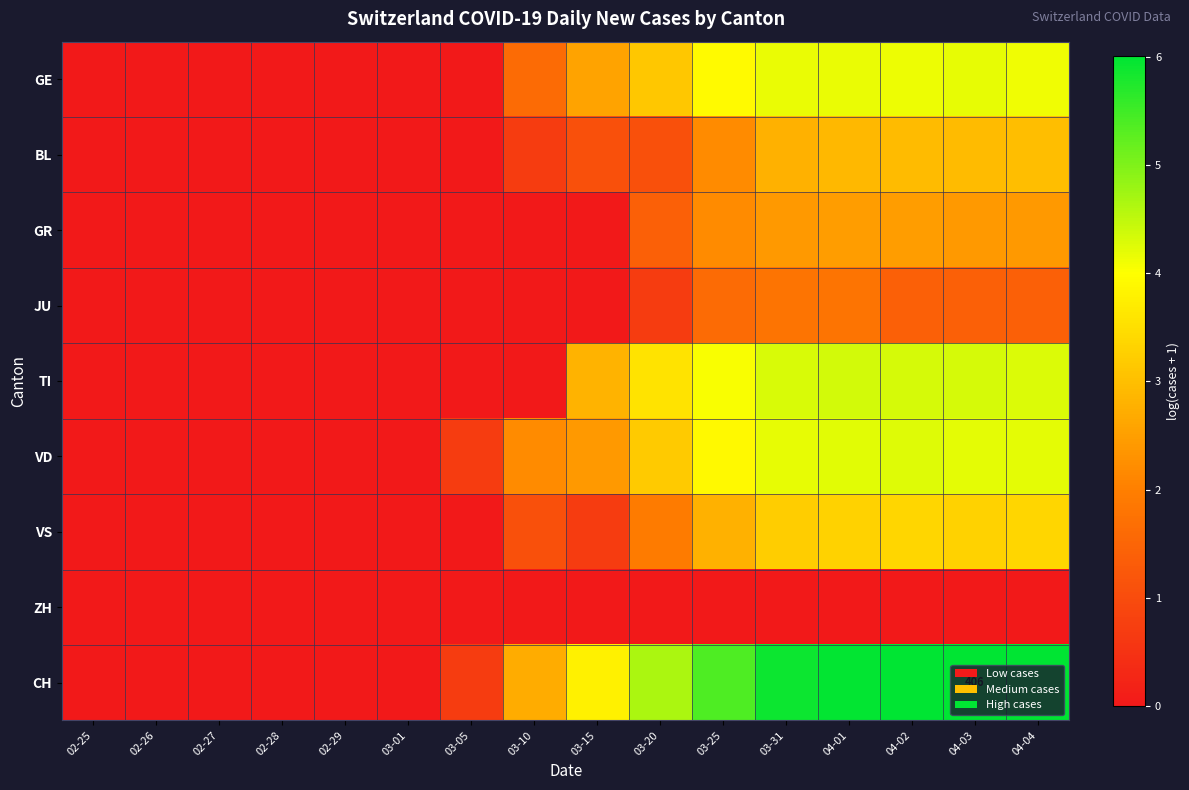

What is the sum of the TI values at 03-20 and 03-10?

3.6